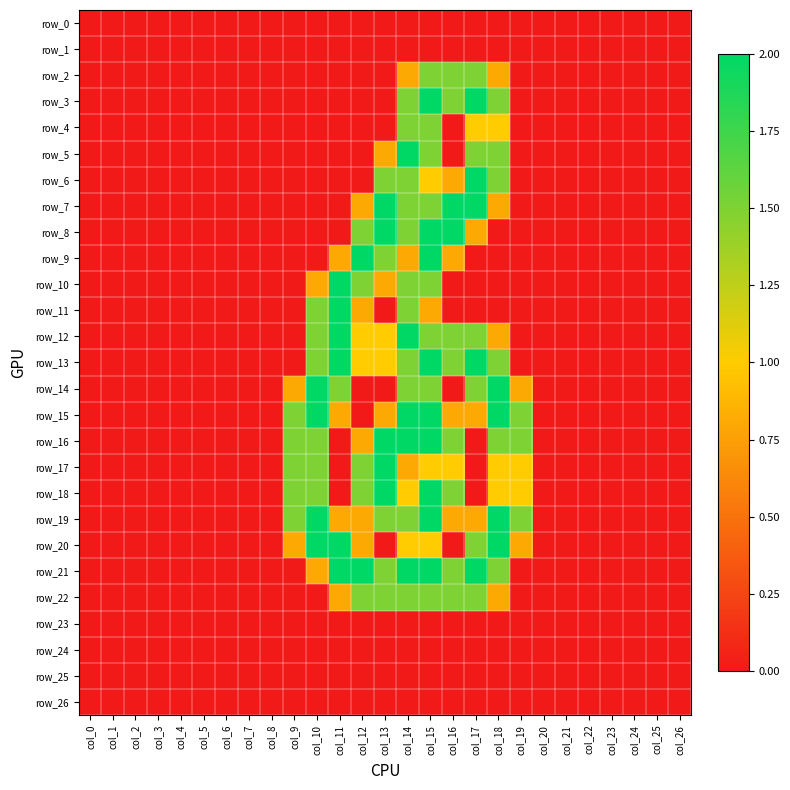

Which series has the largest range (max minus min)?

row_3